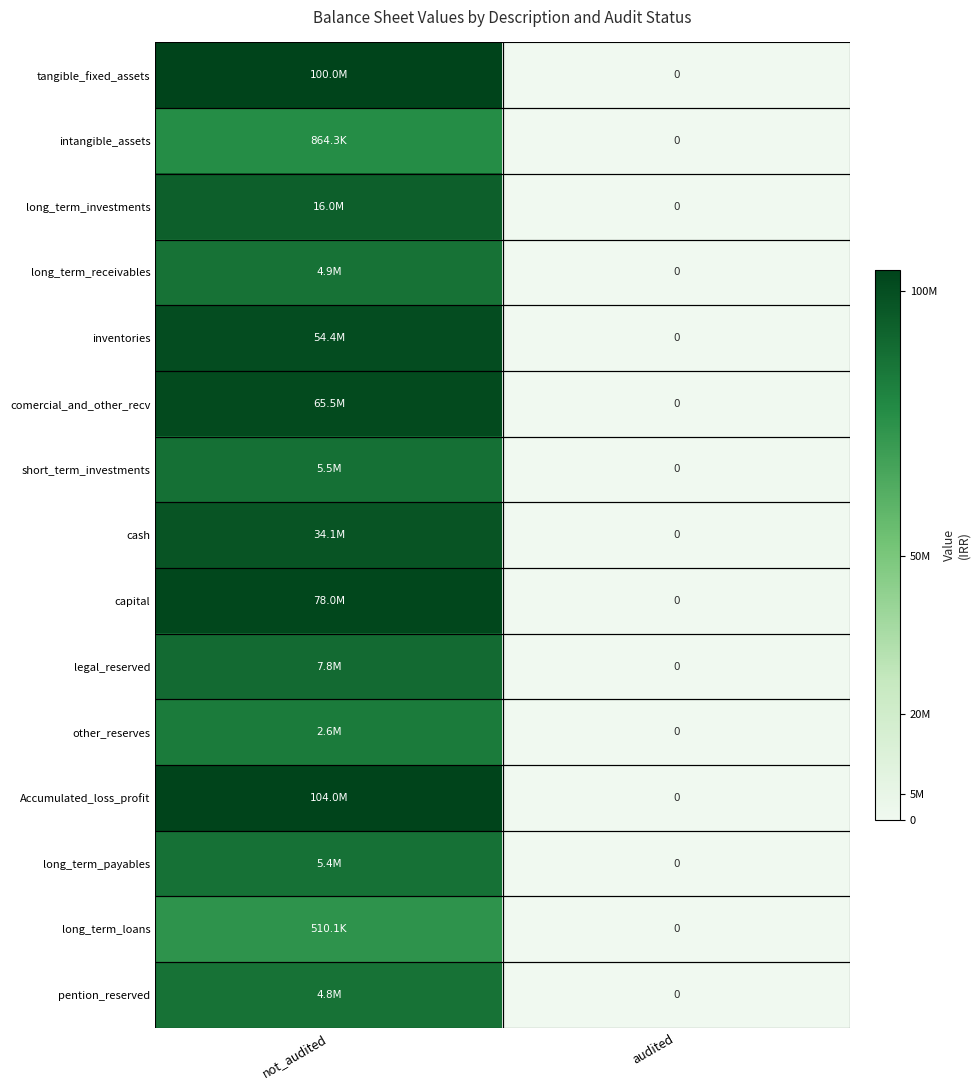

Where does the inventories series first go above 17?

not_audited